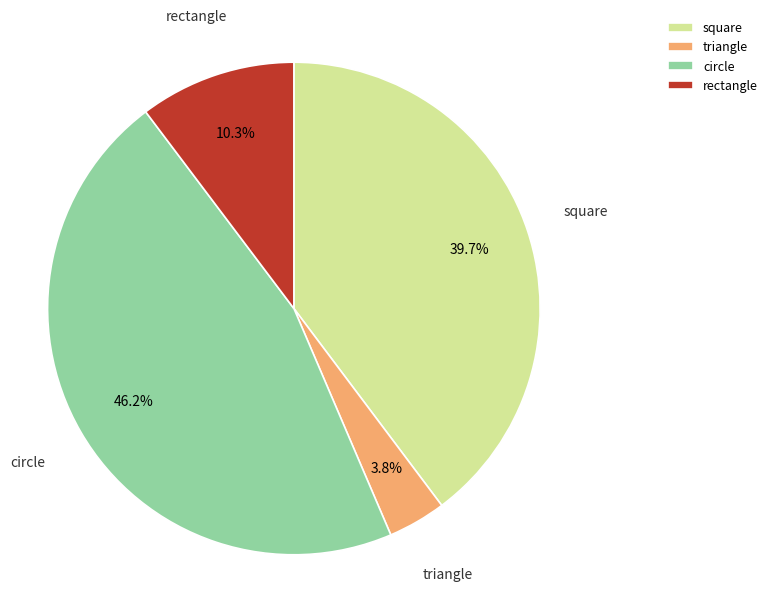

What percentage is the square slice, to the nearest percent?

40%